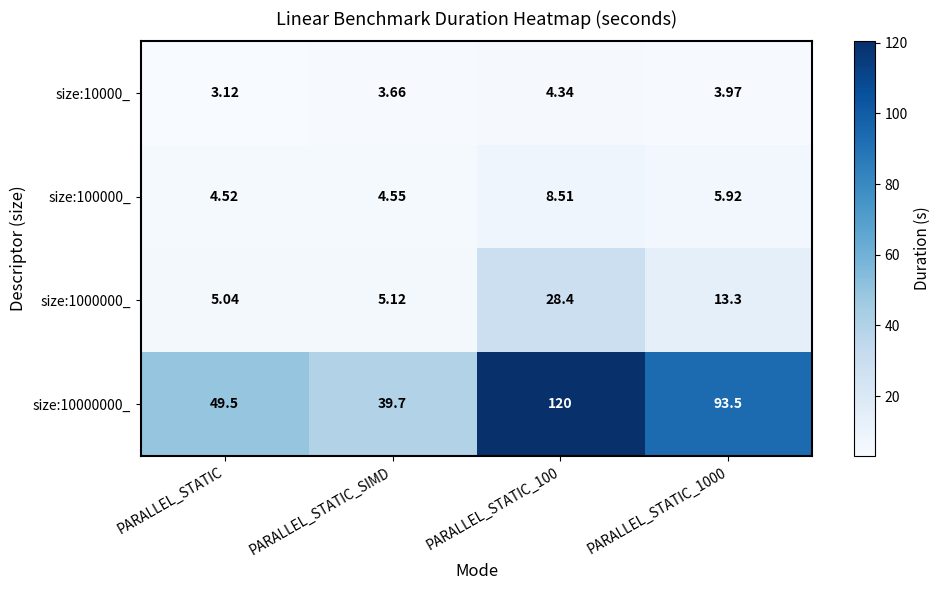

At which category does the chart reach its minimum across all series?

PARALLEL_STATIC